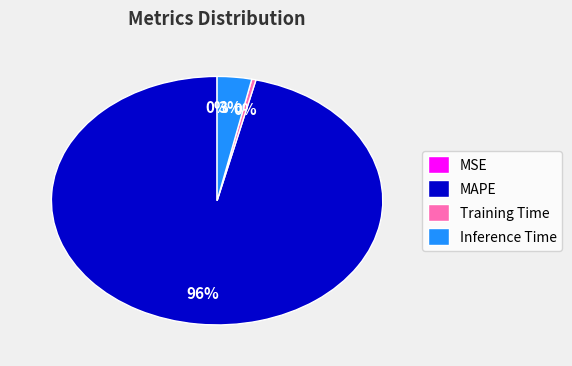

What is the largest slice in the pie chart?

MAPE